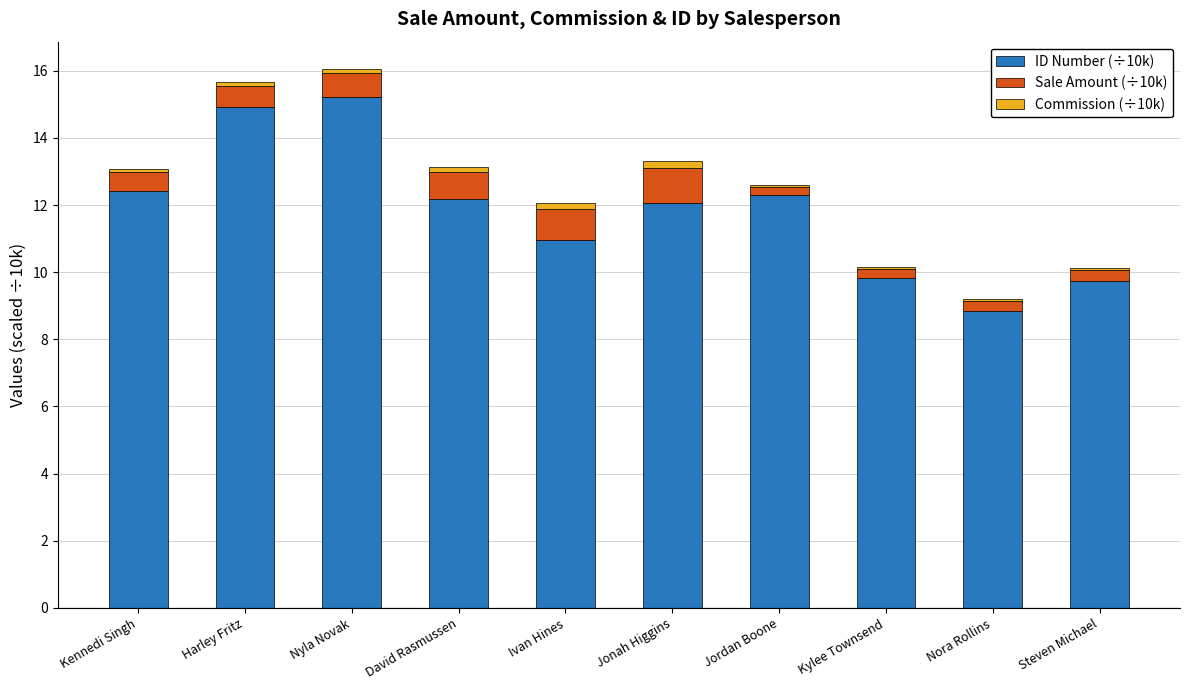

Reading left to right, what are the values for ID Number (÷10k)?

Kennedi Singh=12.4	Harley Fritz=14.9	Nyla Novak=15.2	David Rasmussen=12.2	Ivan Hines=11.0	Jonah Higgins=12.0	Jordan Boone=12.3	Kylee Townsend=9.8	Nora Rollins=8.8	Steven Michael=9.7